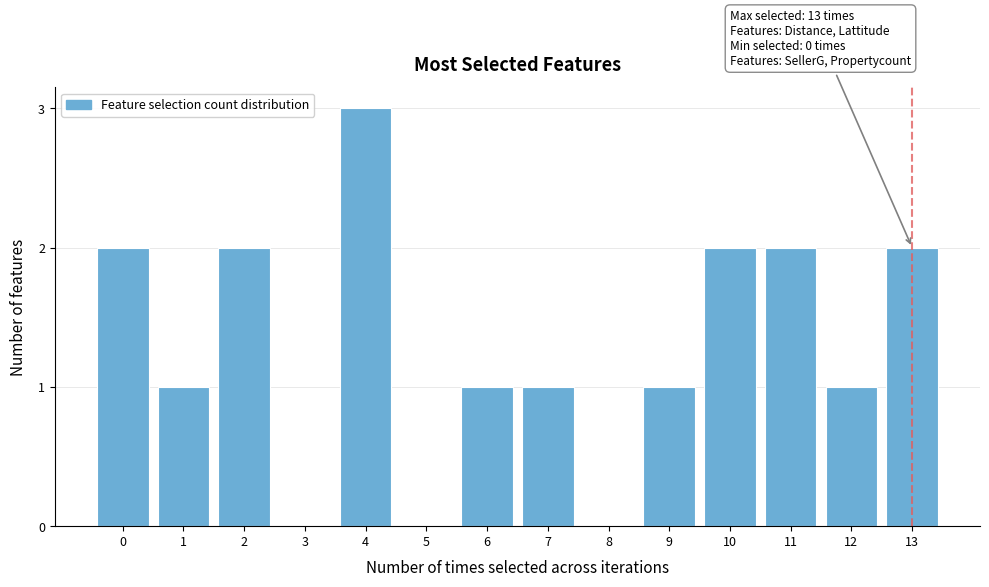

Reading left to right, what are all the values shown in this chart?

0=2	1=1	2=2	3=0	4=3	5=0	6=1	7=1	8=0	9=1	10=2	11=2	12=1	13=2